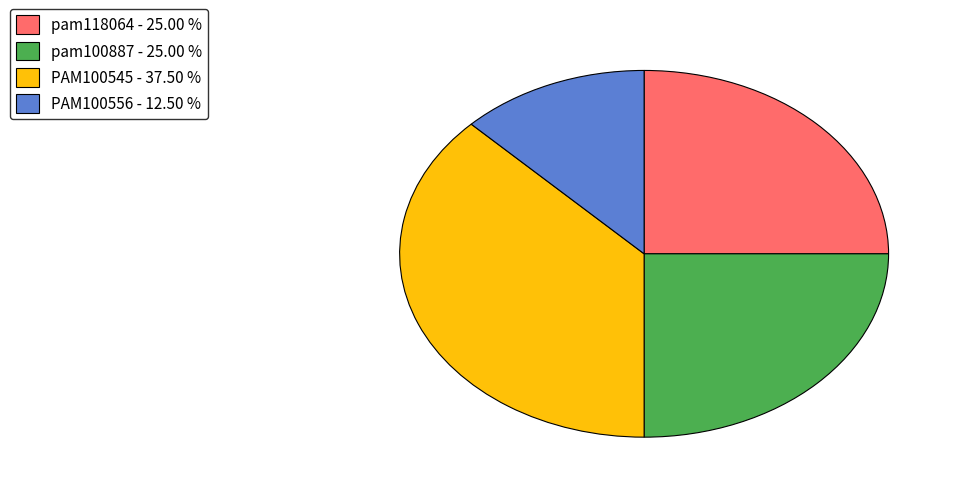

Is the sum of pam100887 - 25.00 % and PAM100545 - 37.50 % greater than half?

Yes